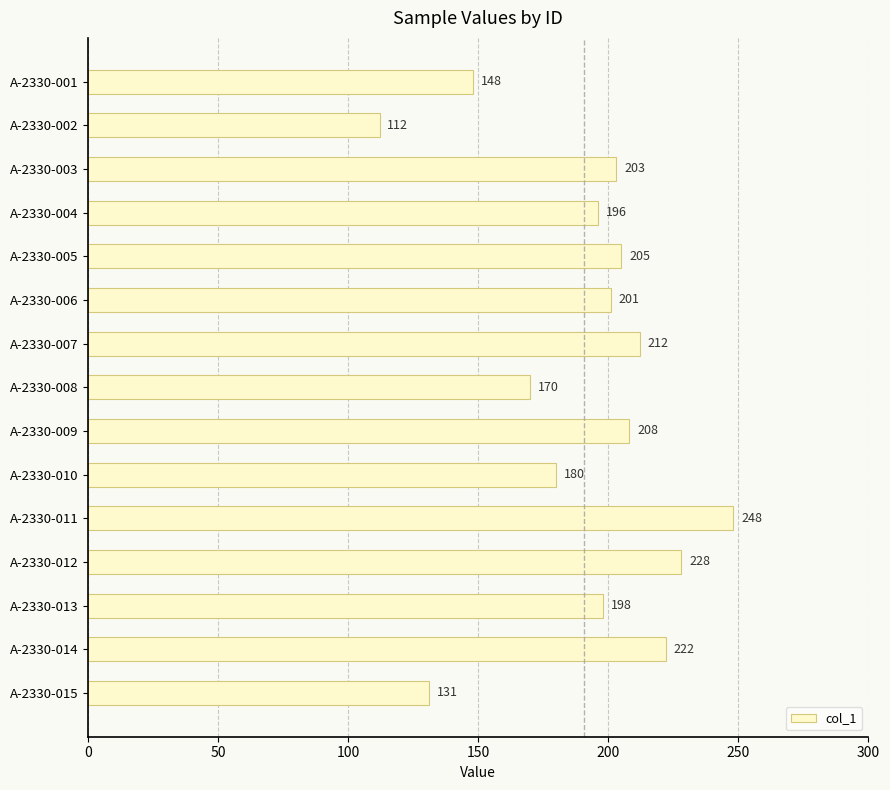

The chart shows a value of 196 at A-2330-004. True or false?

True